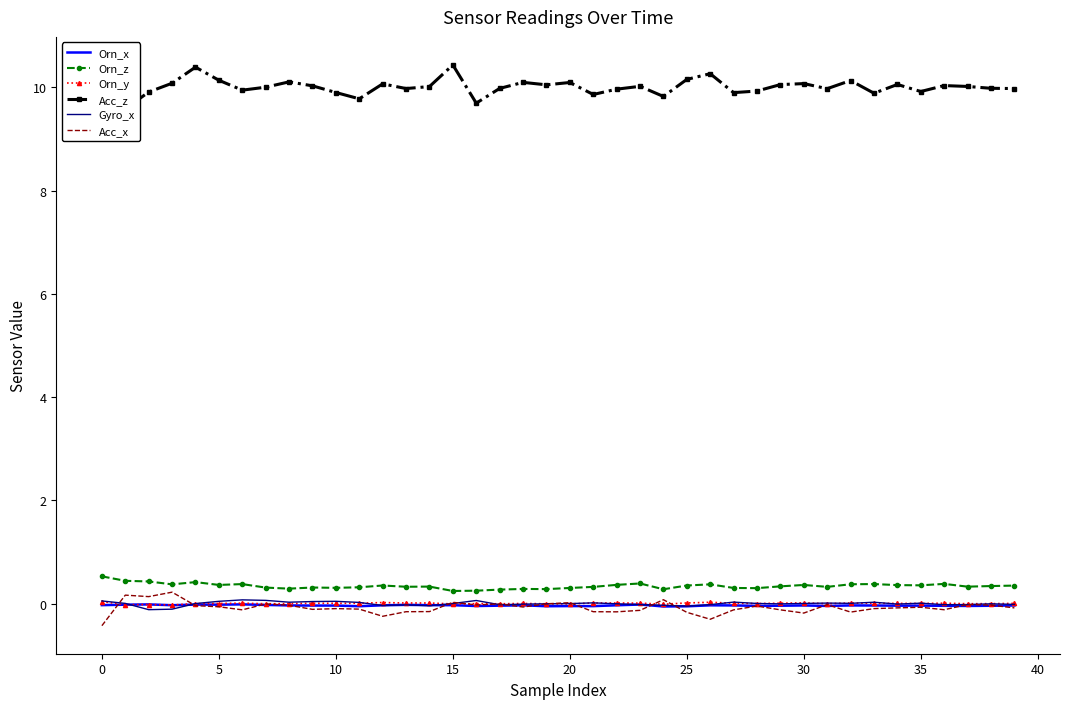

True or false: Gyro_x and Orn_z intersect in this chart.

False